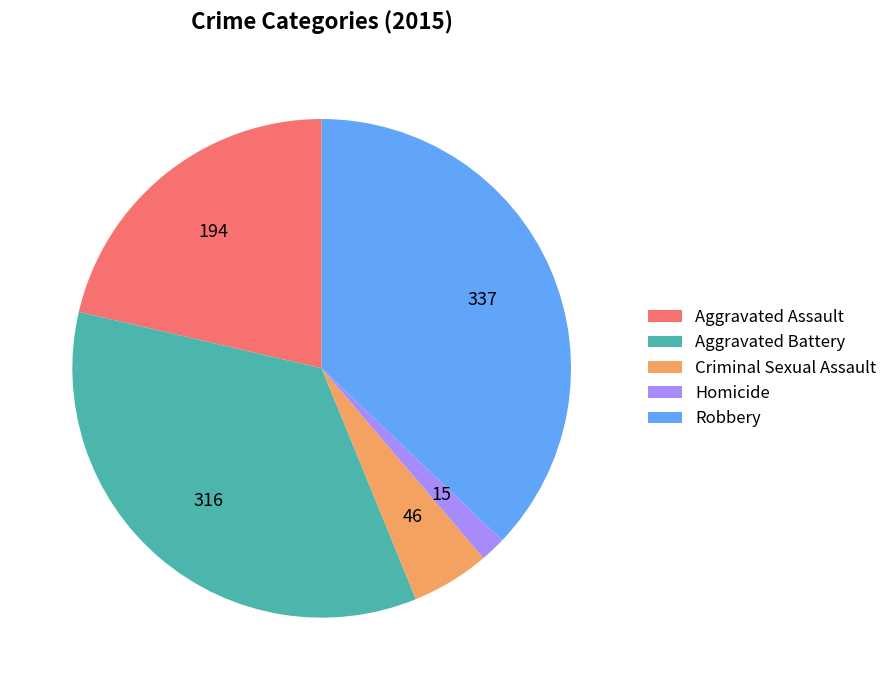

How many slices are in this pie chart?

5